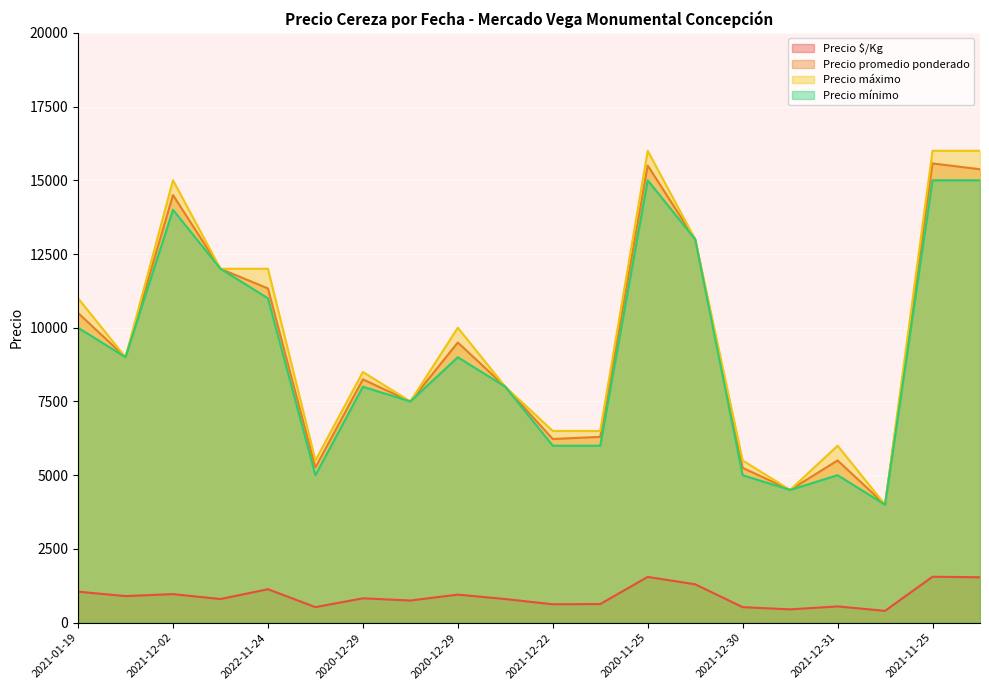

Which series changed the most between 2021-01-19 and 2022-01-20?

Precio máximo